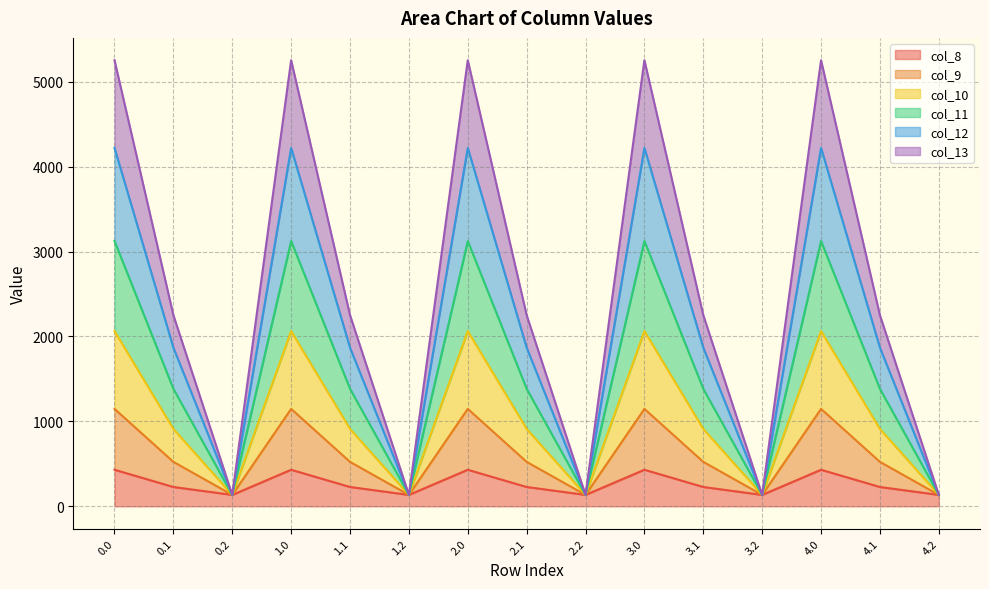

Rank the categories by col_10 value from lowest to highest.

0.2, 1.2, 2.2, 3.2, 4.2, 0.1, 1.1, 2.1, 3.1, 4.1, 0.0, 1.0, 2.0, 3.0, 4.0